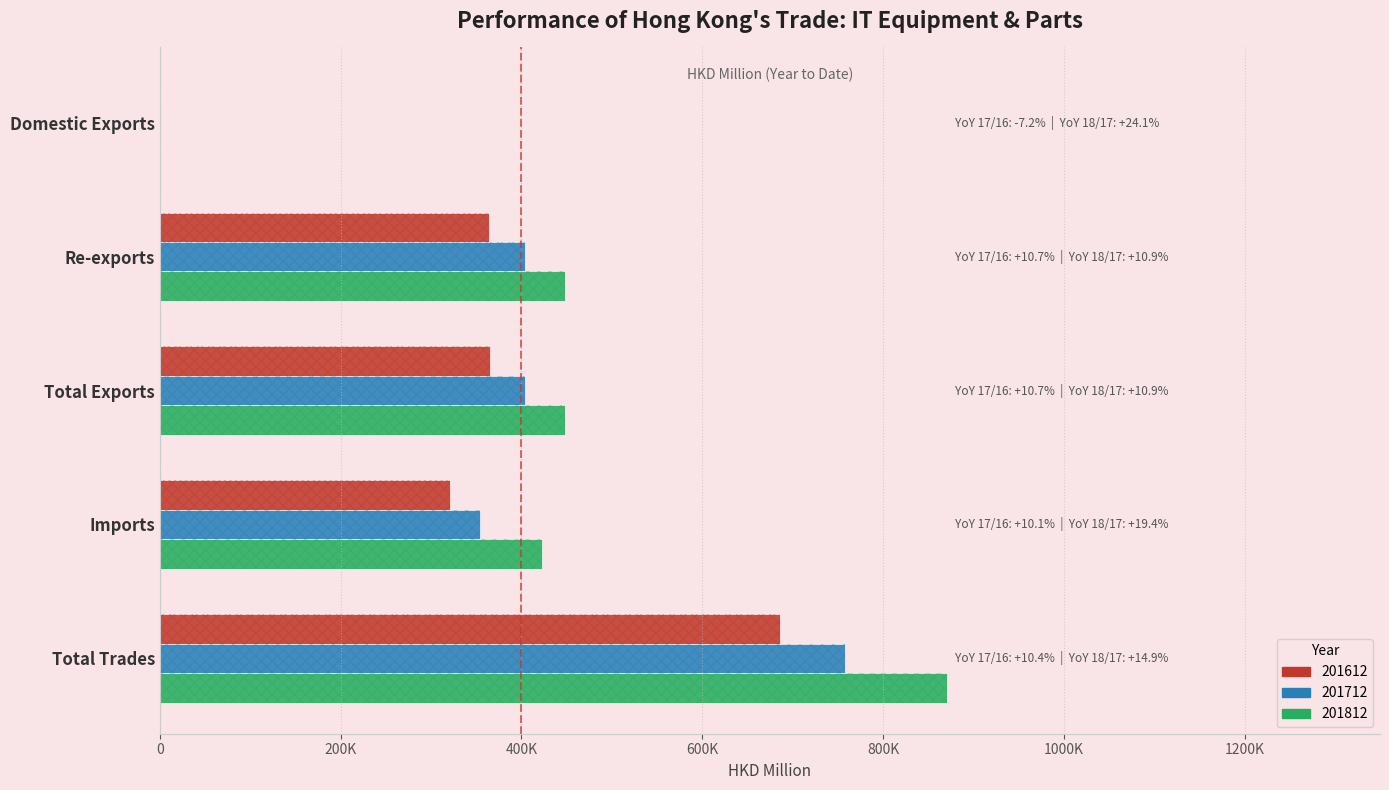

Reading left to right, extract all data points from this chart.

201612: 385.5	364704.7	365090.2	321355.9	686446.1
201712: 357.7	403714.9	404072.6	353874.2	757946.8
201812: 443.9	447856.4	448300.3	422470.3	870770.6